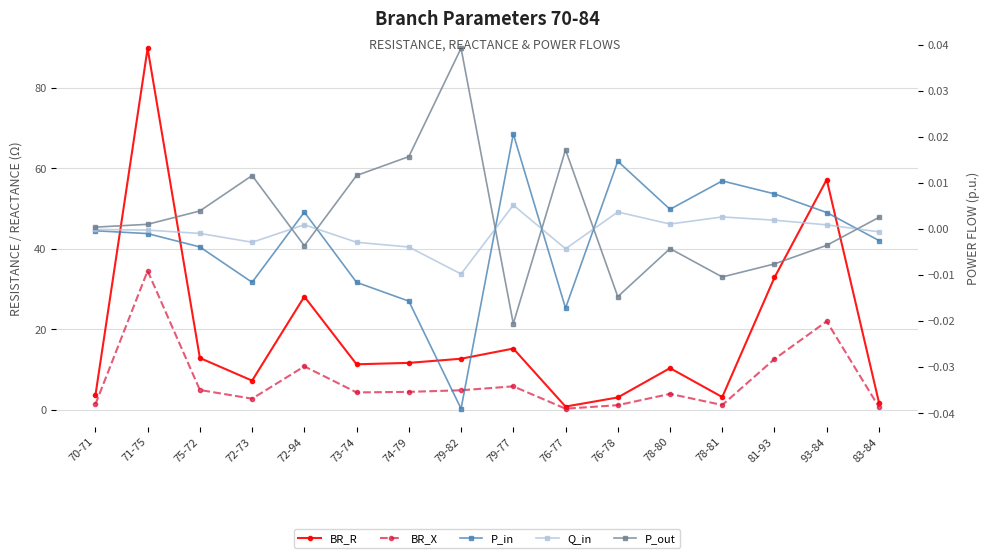

Between 83-84 and 79-77, which is larger?

79-77